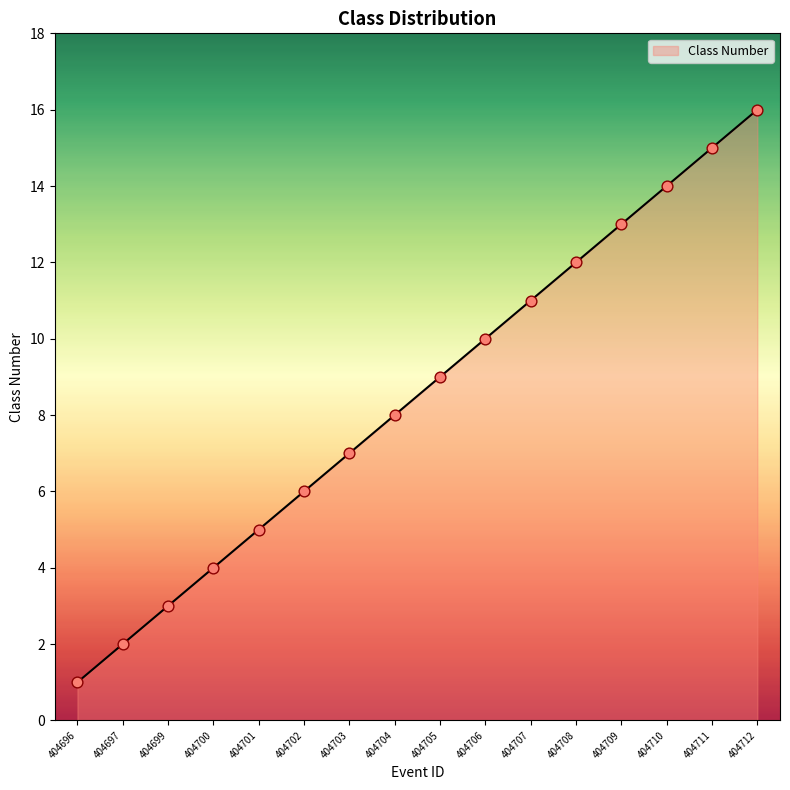

Between 404704 and 404703, which is larger?

404704